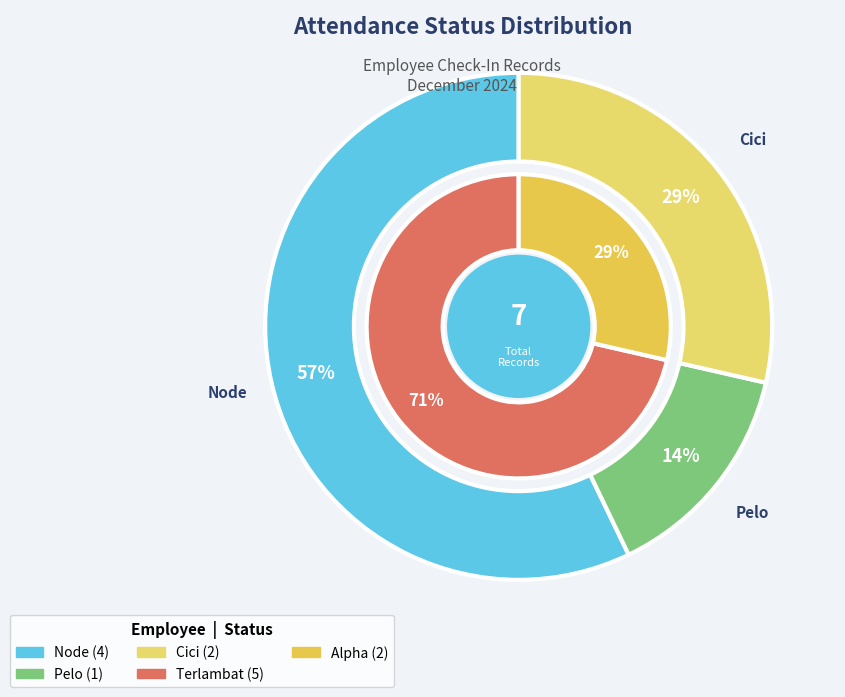

What is the smallest slice in the pie chart?

Pelo